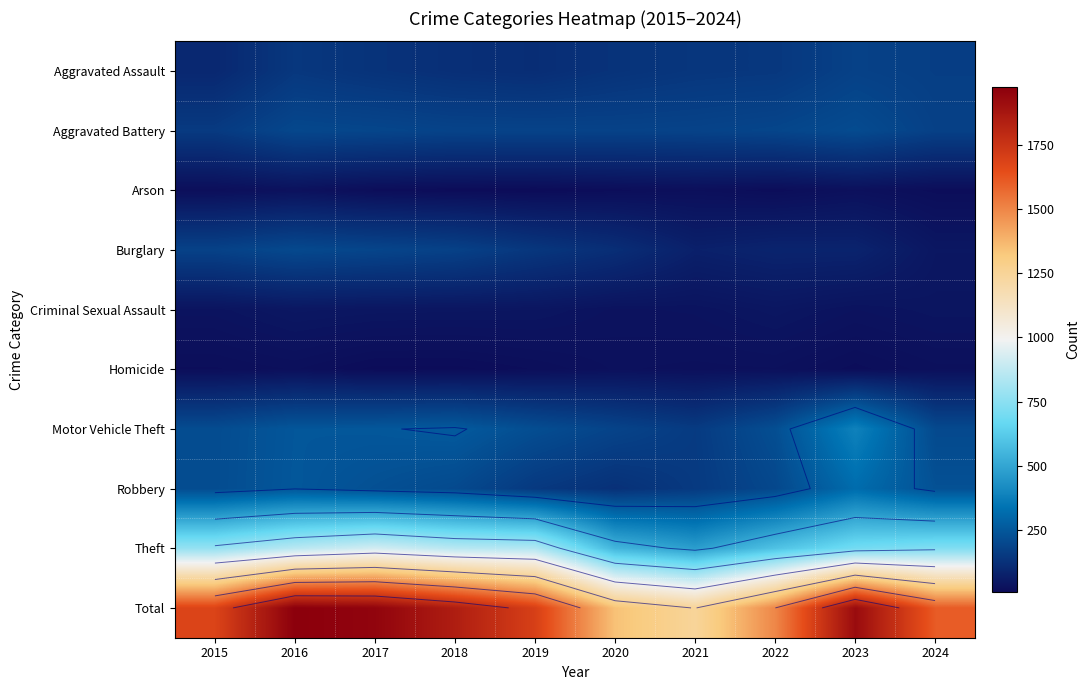

At how many categories does at least one series exceed 1437?

8